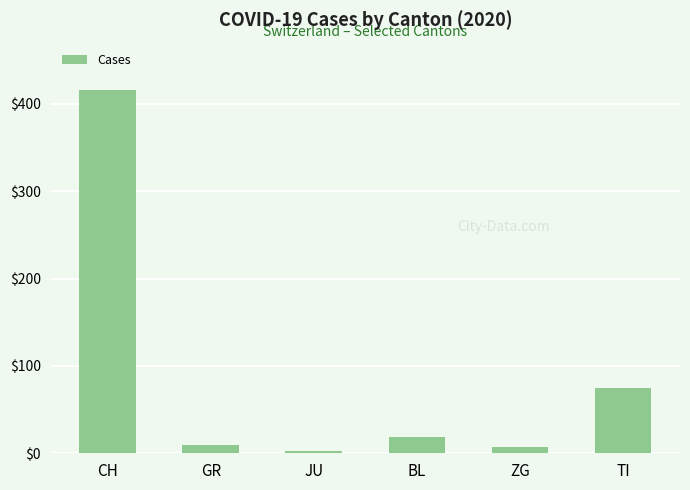

How many bars are there in total?

6